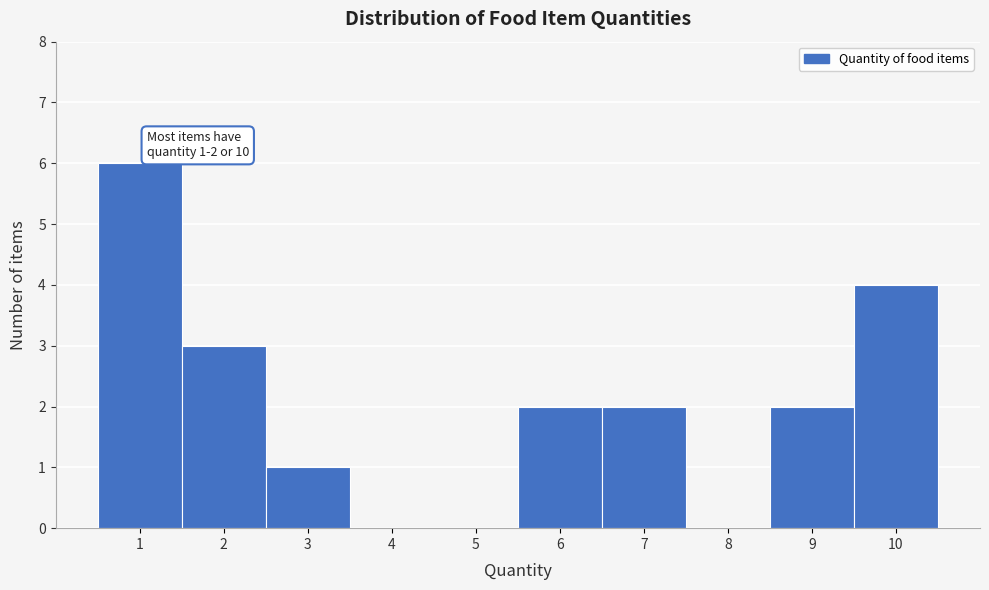

Reading left to right, transcribe all the data shown in this chart.

1=6	2=3	3=1	4=0	5=0	6=2	7=2	8=0	9=2	10=4